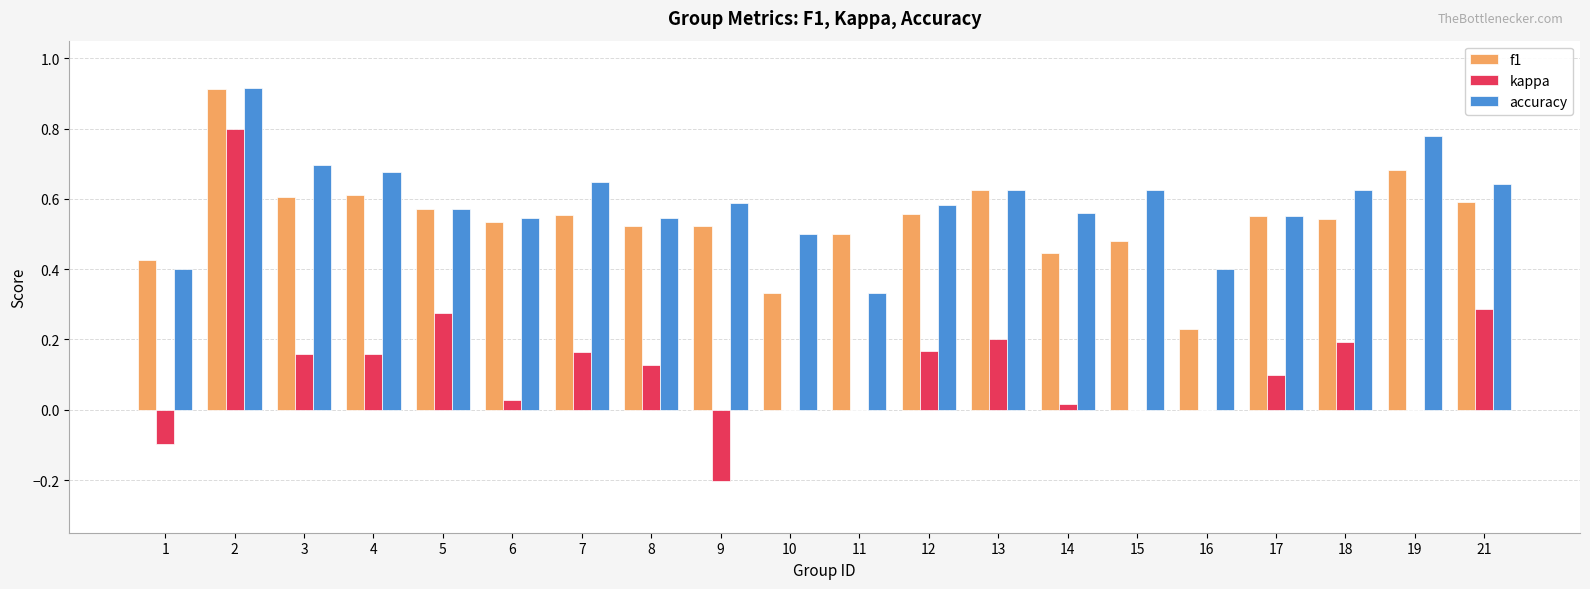

Which series changed the most between 8 and 14?

kappa